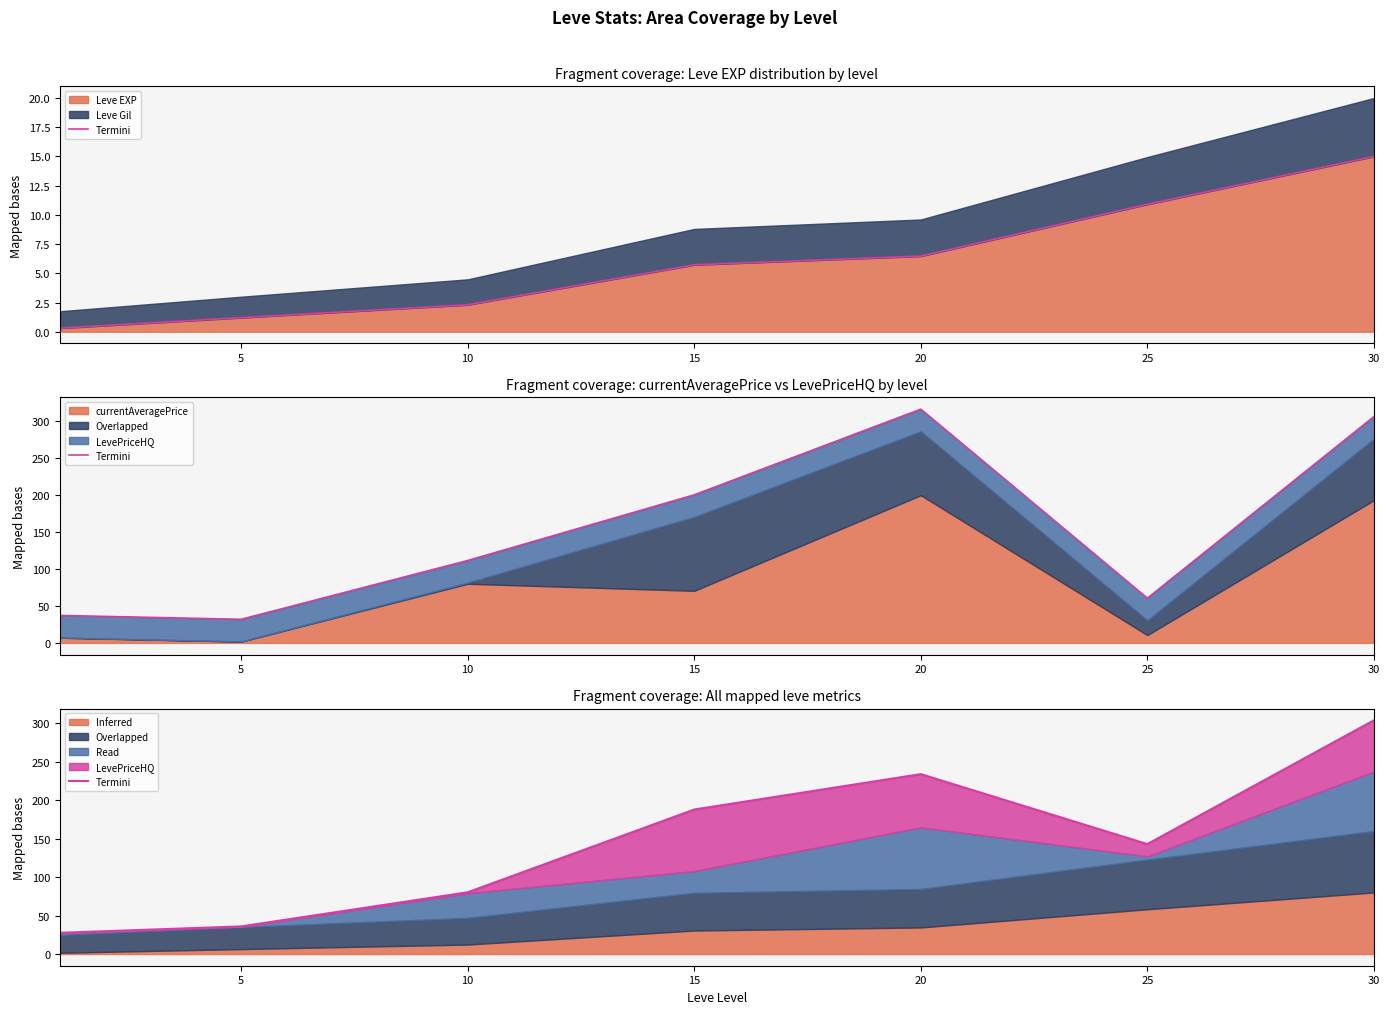

Where does the Leve EXP series first go above 5?

15